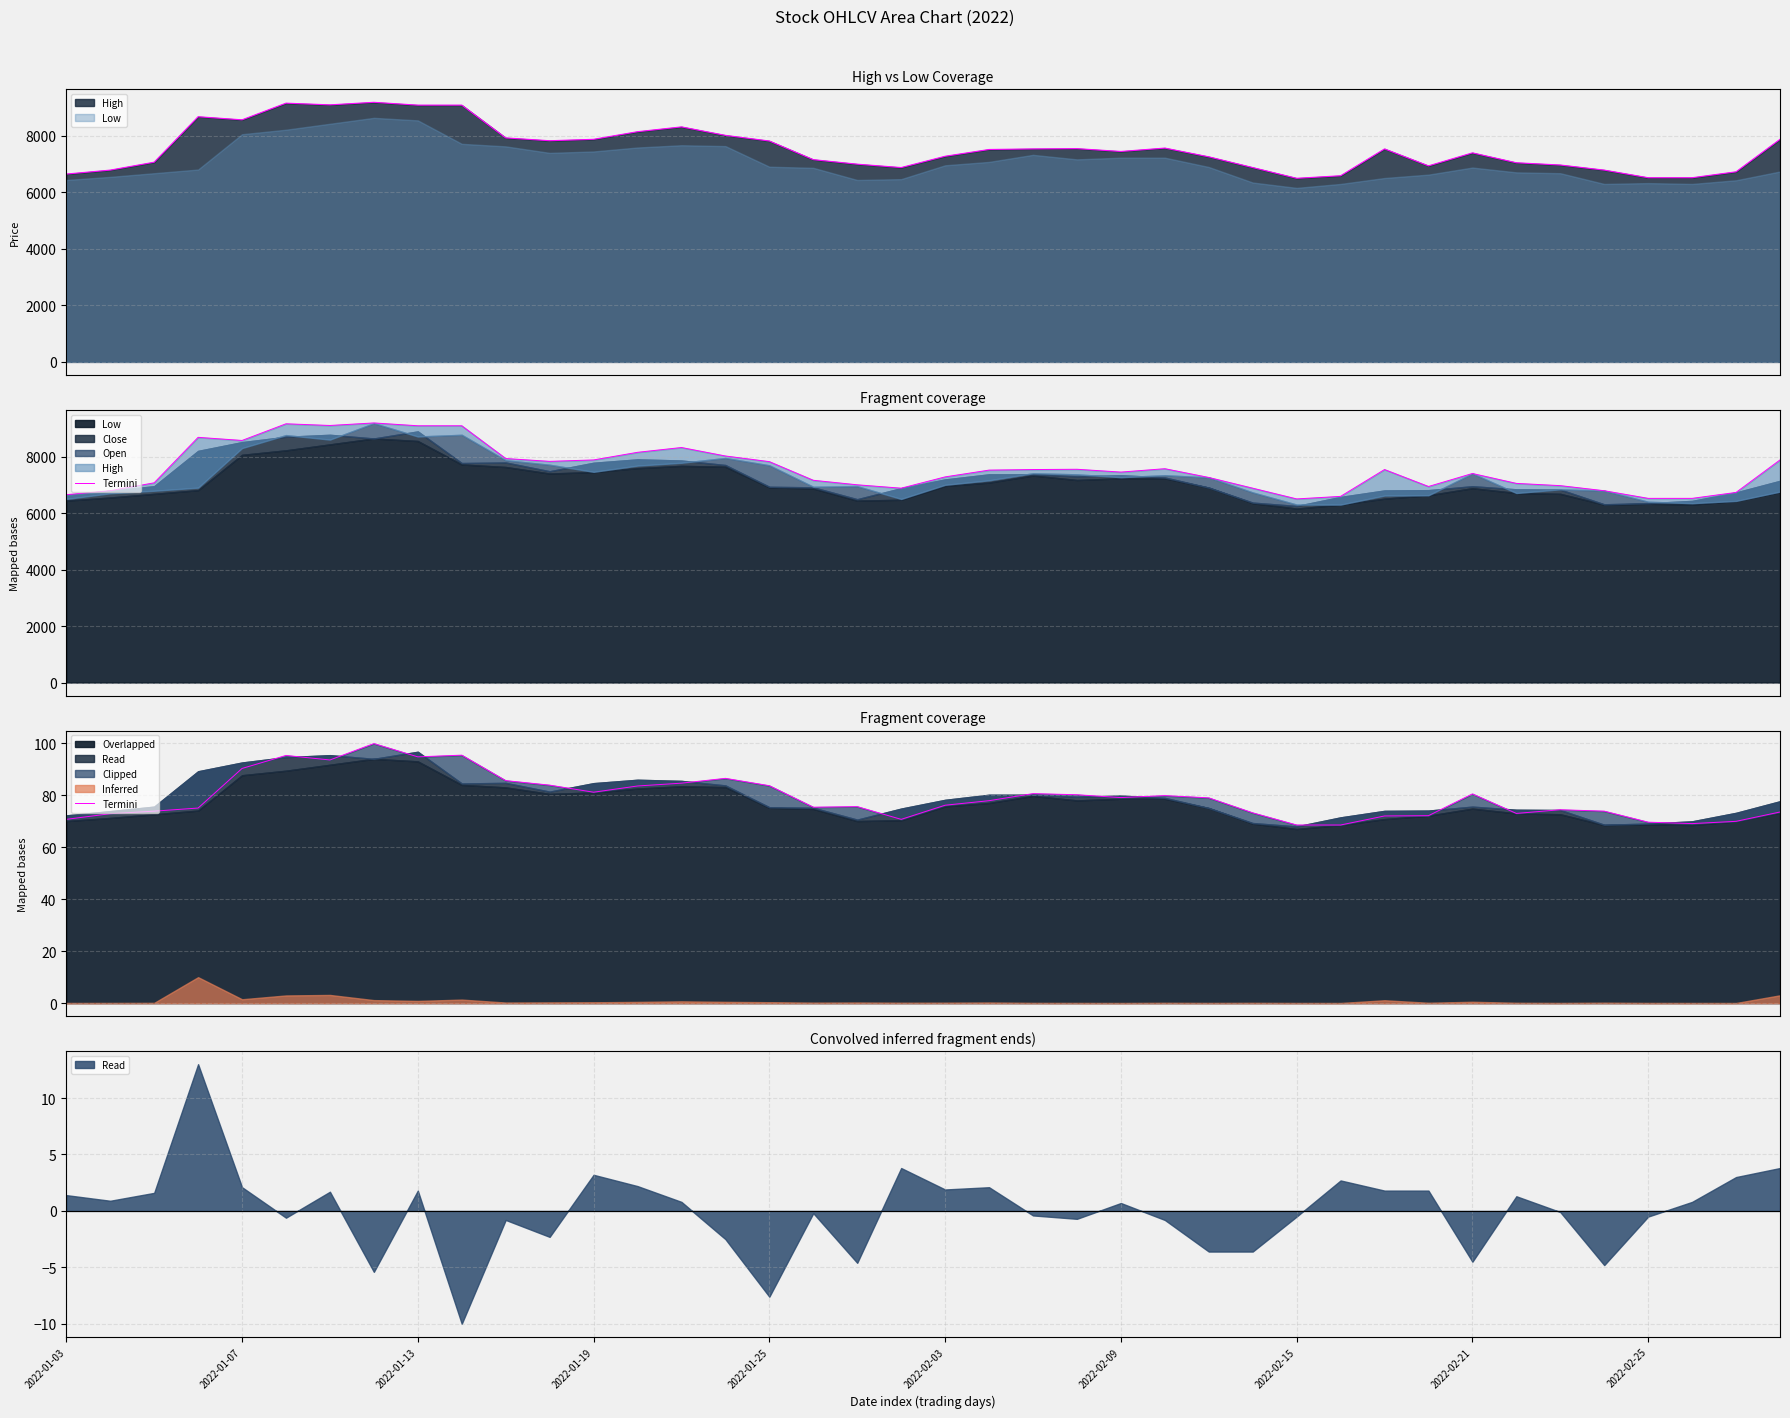

What is the label of the 15th point from the right?

25